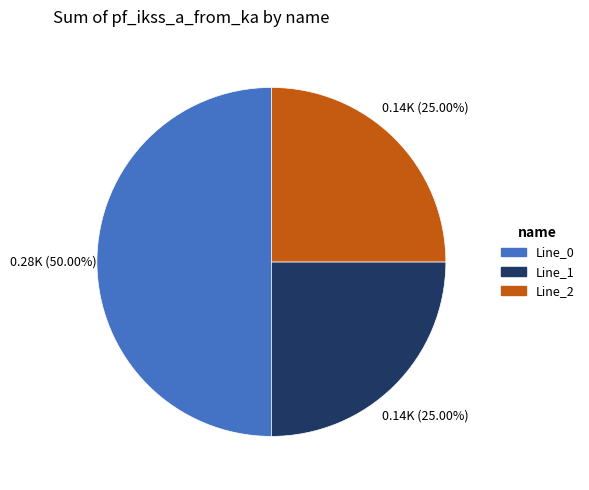

What percentage is NOT represented by Line_0?

50.0%